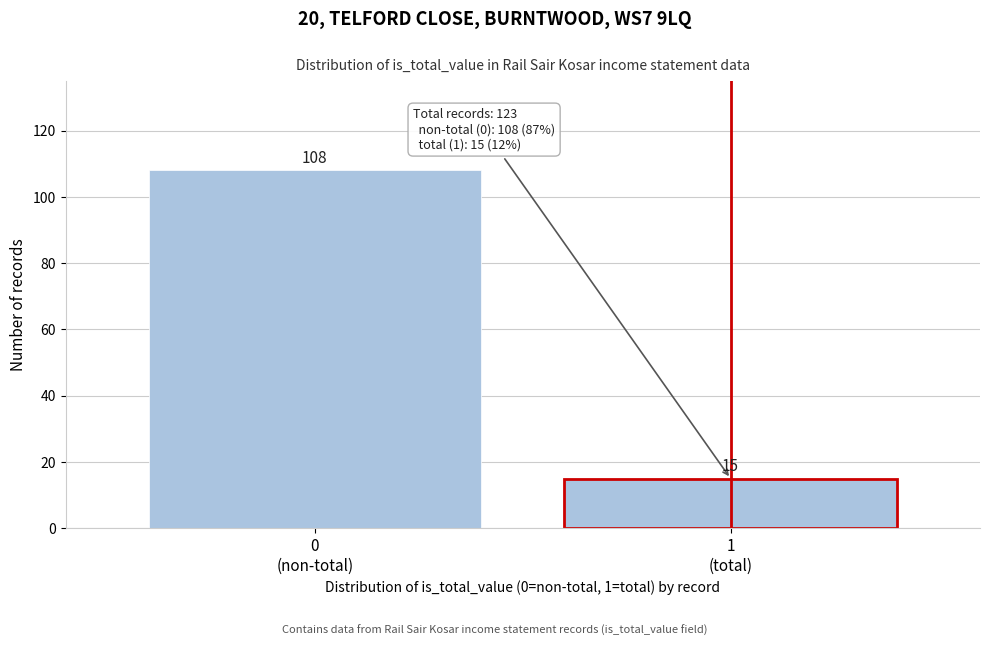

Reading right to left, what are all the values shown in this chart?

15	108